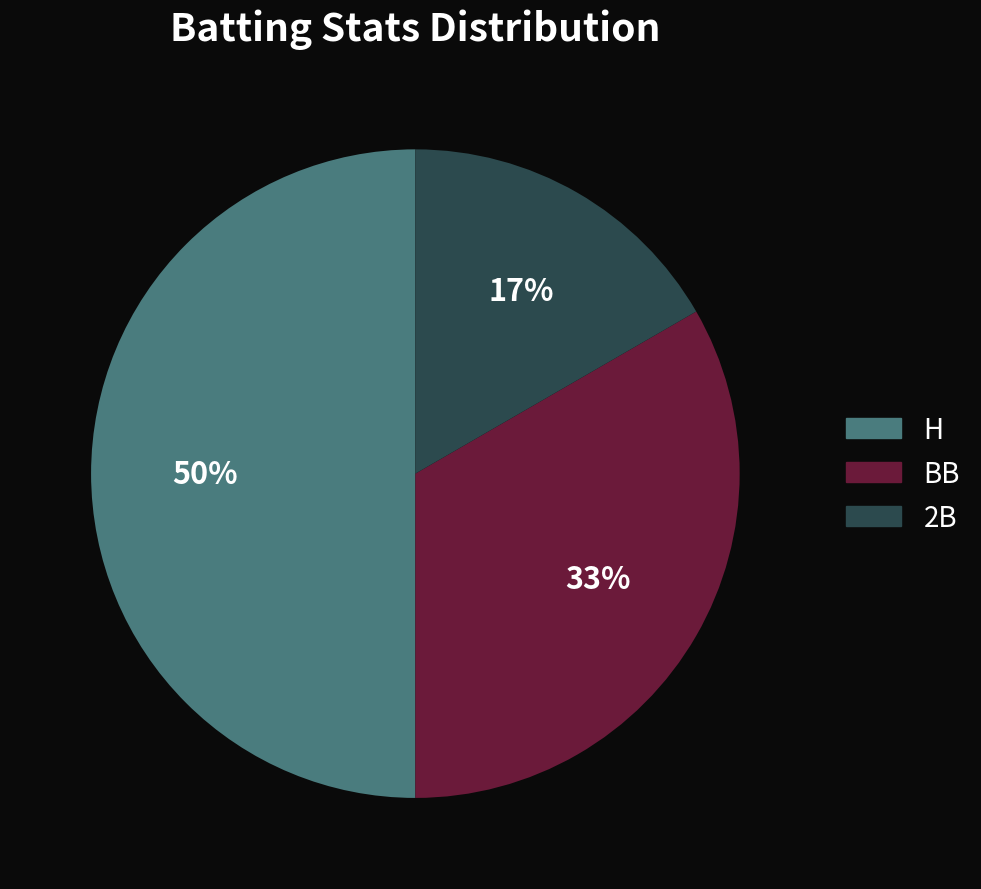

Is the sum of H and 2B greater than half?

Yes